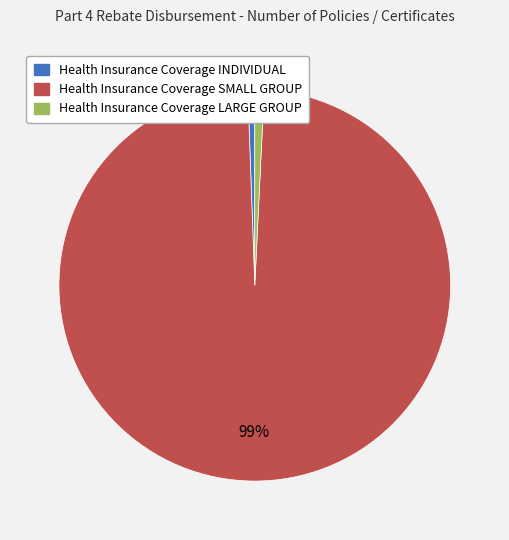

Which category has the biggest portion of the pie?

Health Insurance Coverage SMALL GROUP